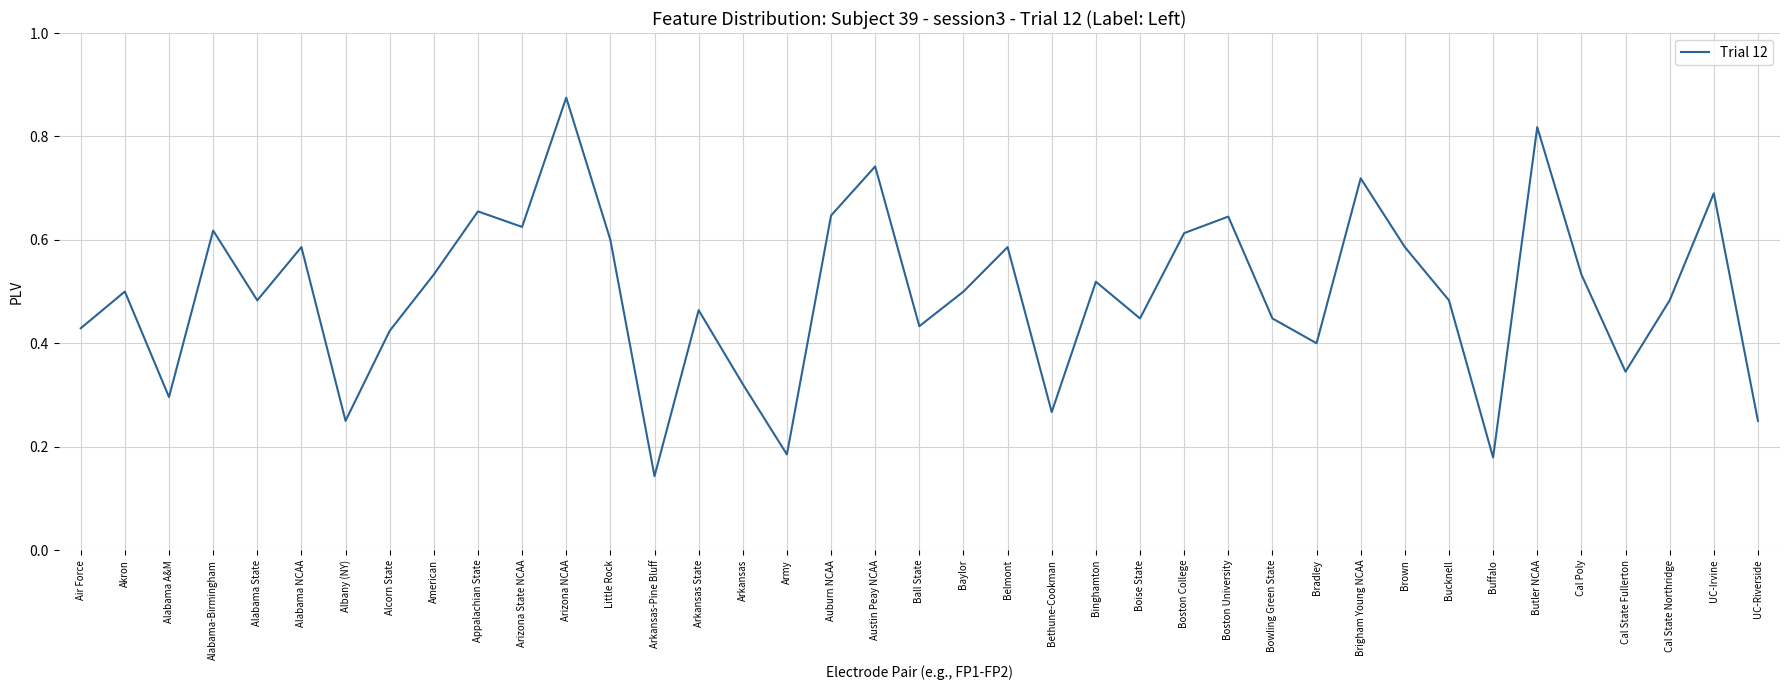

What position from the left is Alabama NCAA?

6